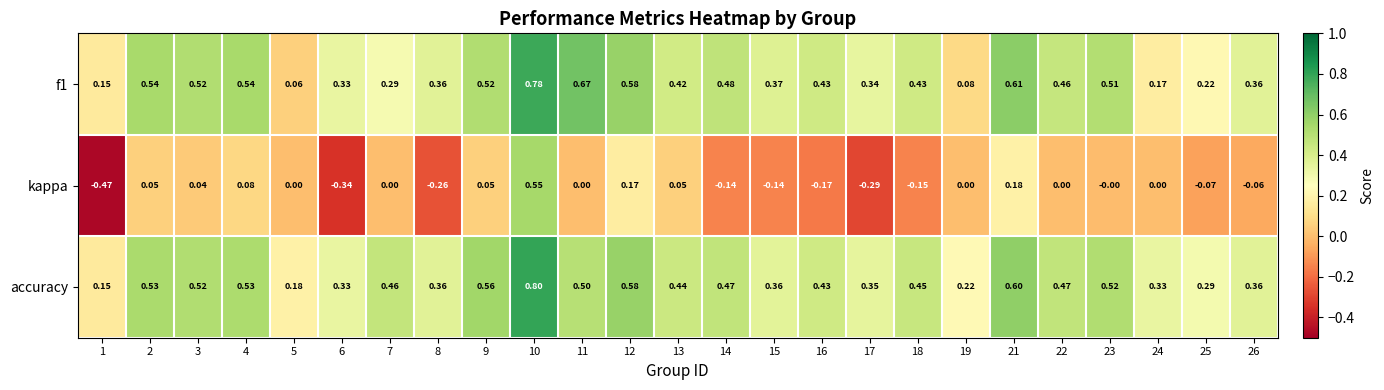

Is the value of kappa at 6 greater than the value of accuracy at 26?

No